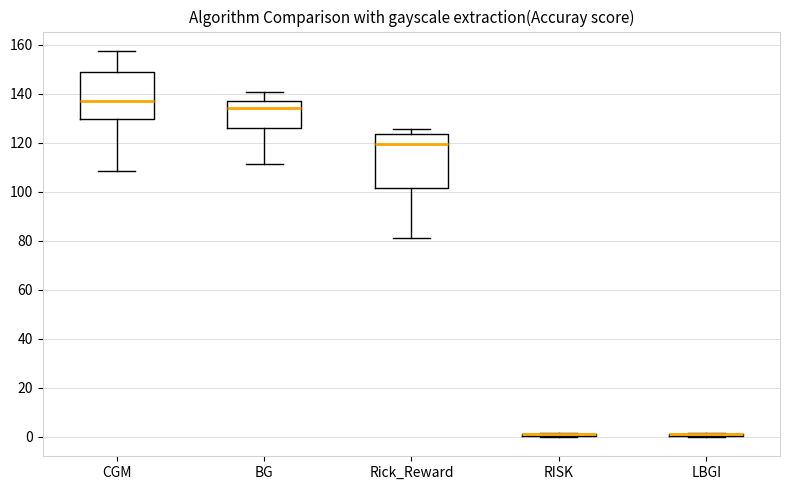

Which box is the tallest, from its lower edge to its upper edge?

Rick_Reward